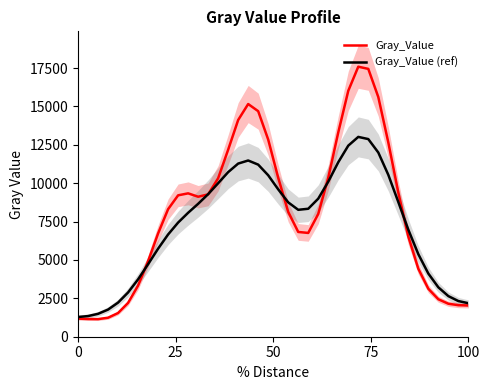

What is the highest value of the Gray_Value series?

17592.6